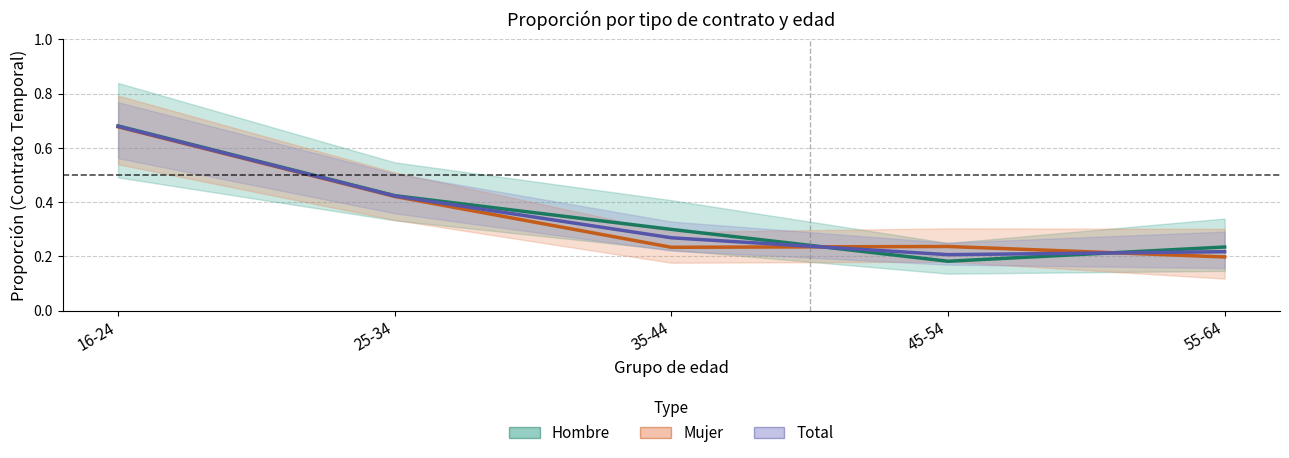

What is the sum of all Hombre values?

1.8